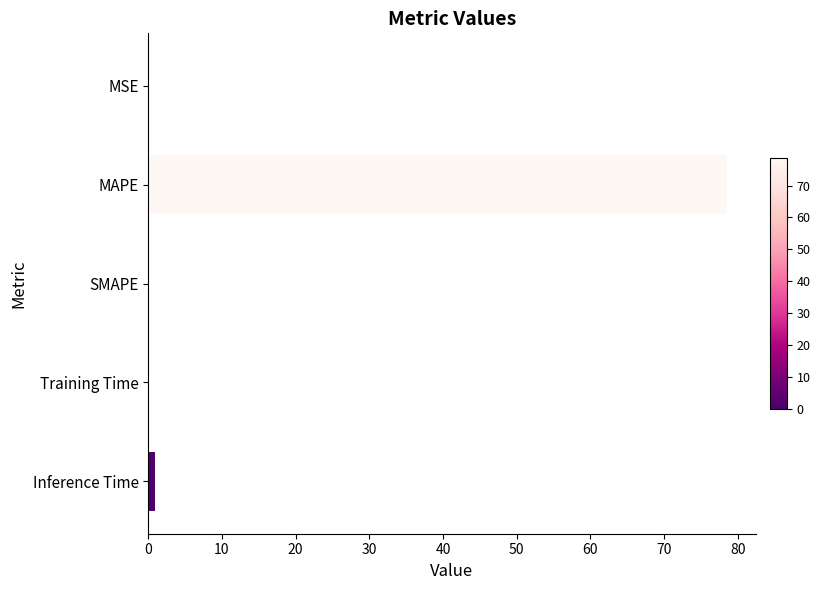

How many series are shown in this chart?

1